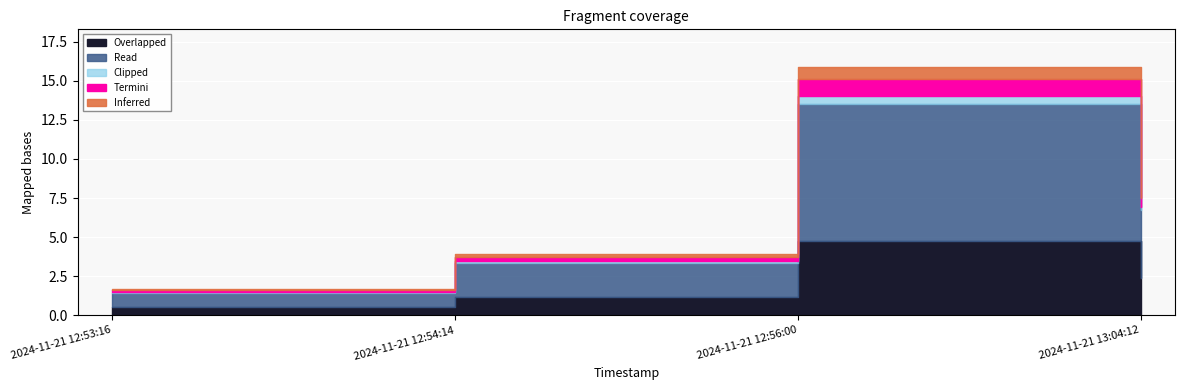

The chart shows a value of 4.0 at 2024-11-21 12:54:14. True or false?

True